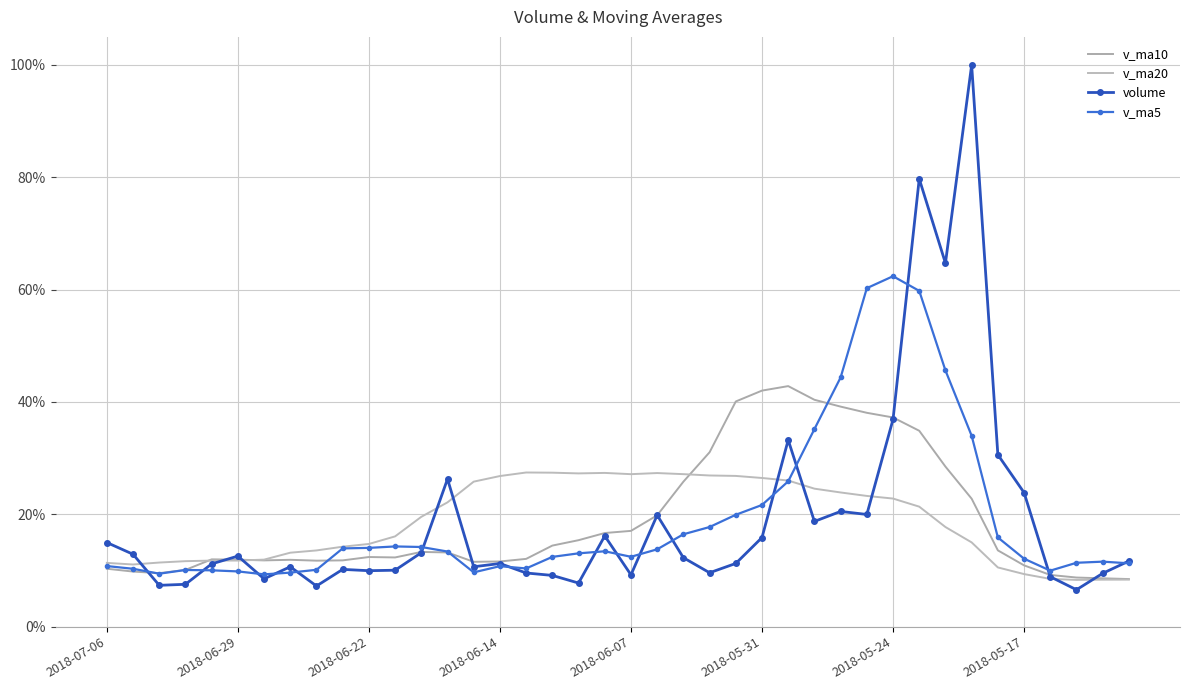

How many interior local peaks does the v_ma20 series have?

3